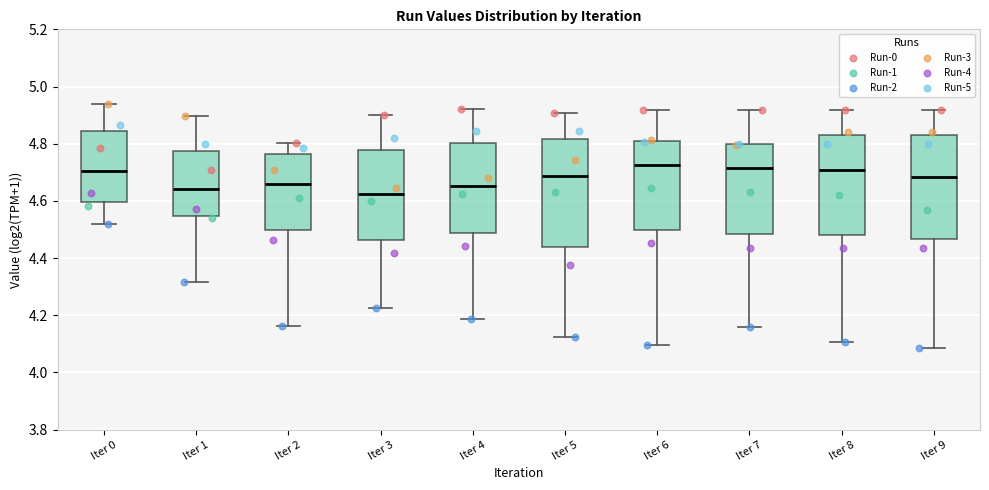

Reading left to right, transcribe this box plot: for each box, give where its median line is, the range the box spans, and where its two whiskers end, as read against the y-axis. The values are not printed on the chart, so give them approximately, as read against the axis.

Iter 0: median 4.70, box 4.60 to 4.84, whiskers 4.52 to 4.94
Iter 1: median 4.64, box 4.54 to 4.78, whiskers 4.32 to 4.90
Iter 2: median 4.66, box 4.50 to 4.76, whiskers 4.16 to 4.80
Iter 3: median 4.62, box 4.46 to 4.78, whiskers 4.22 to 4.90
Iter 4: median 4.66, box 4.48 to 4.80, whiskers 4.18 to 4.92
Iter 5: median 4.68, box 4.44 to 4.82, whiskers 4.12 to 4.90
Iter 6: median 4.72, box 4.50 to 4.82, whiskers 4.10 to 4.92
Iter 7: median 4.72, box 4.48 to 4.80, whiskers 4.16 to 4.92
Iter 8: median 4.70, box 4.48 to 4.84, whiskers 4.10 to 4.92
Iter 9: median 4.68, box 4.46 to 4.84, whiskers 4.08 to 4.92